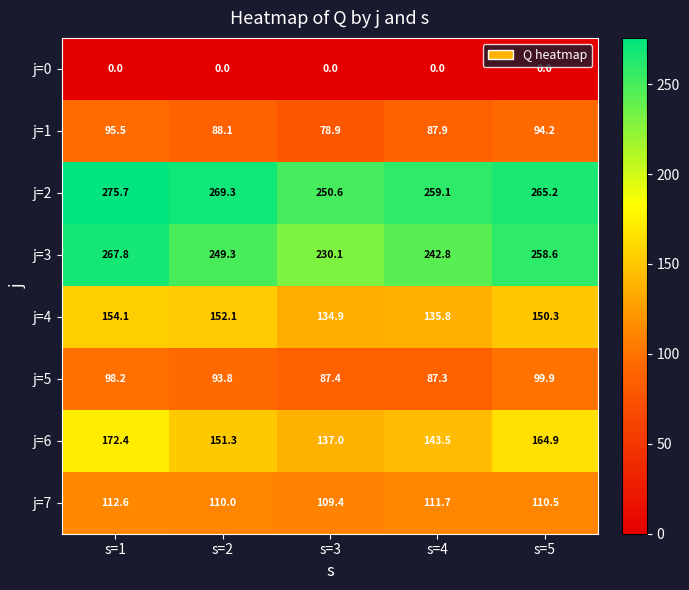

What is the difference between the second highest and second lowest values in the j=3 series?

15.8